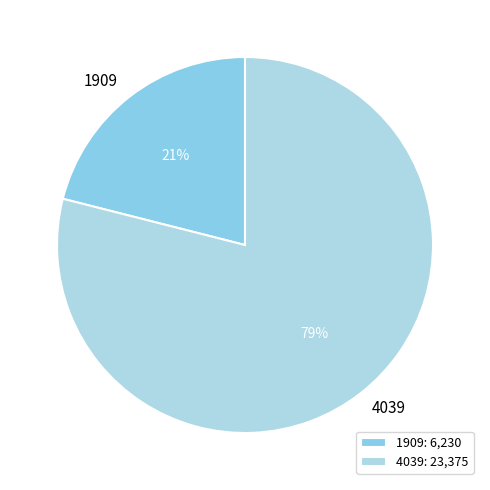

Which category has the biggest portion of the pie?

4039